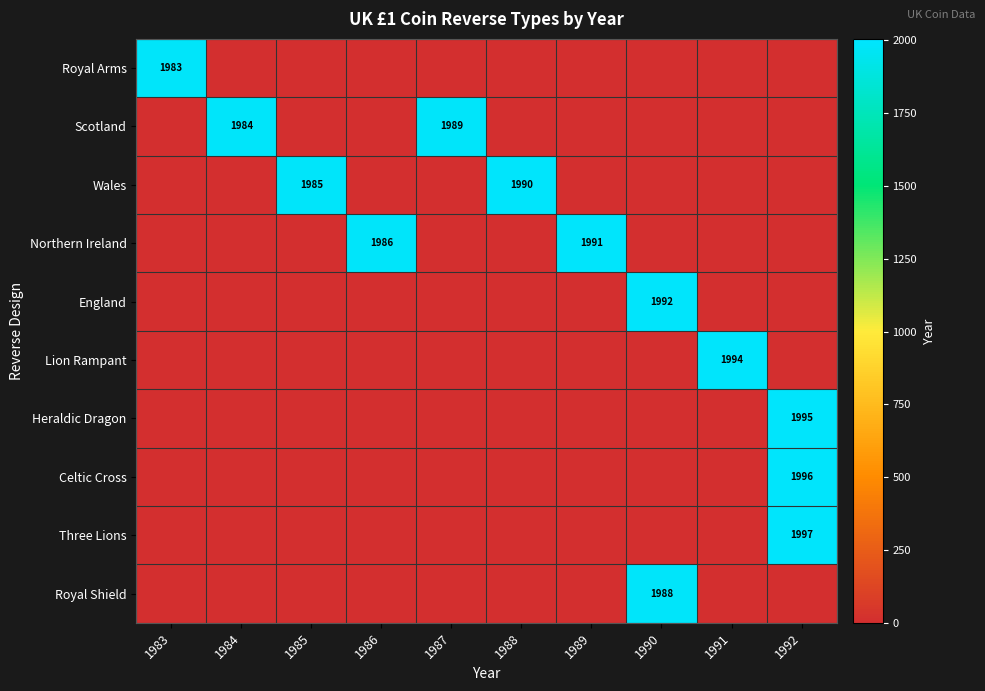

What is the maximum value shown in the chart?

1997